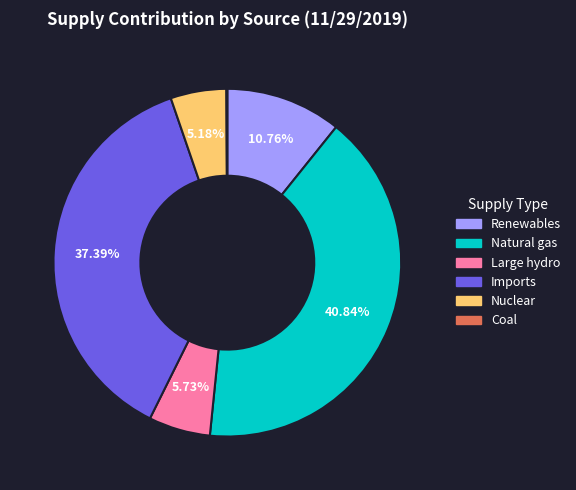

Is there any slice that represents more than half of the pie?

No